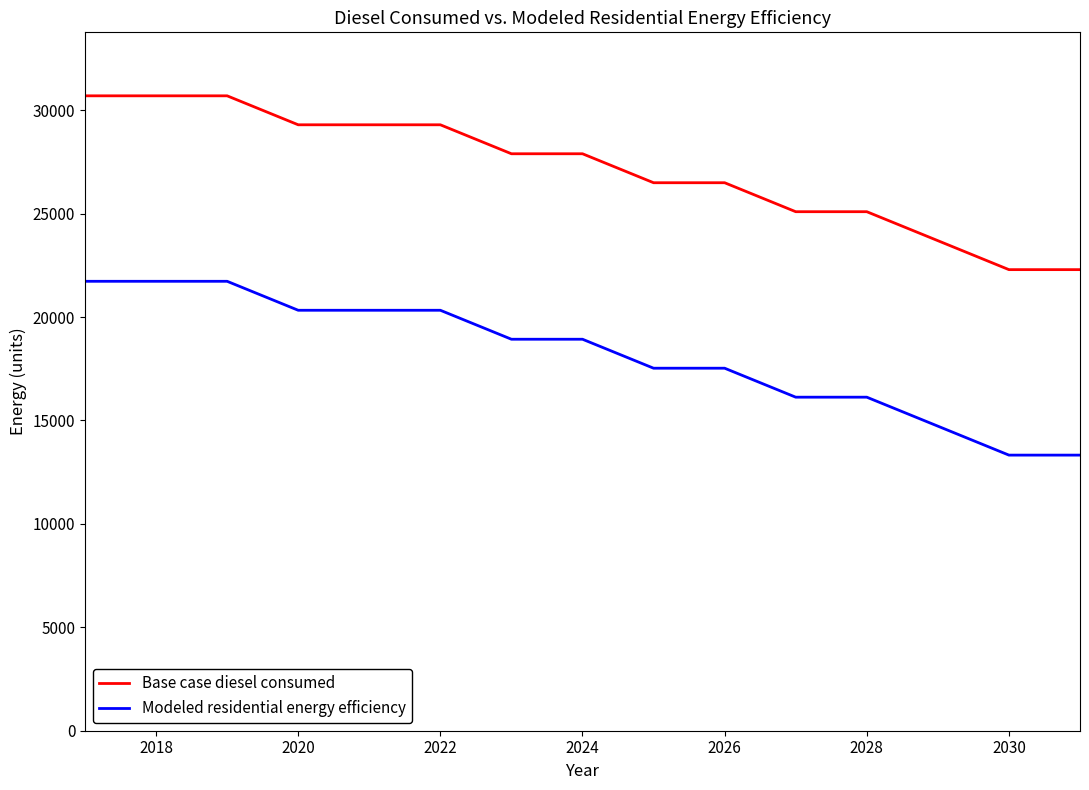

True or false: Base case diesel consumed and Modeled residential energy efficiency intersect in this chart.

False